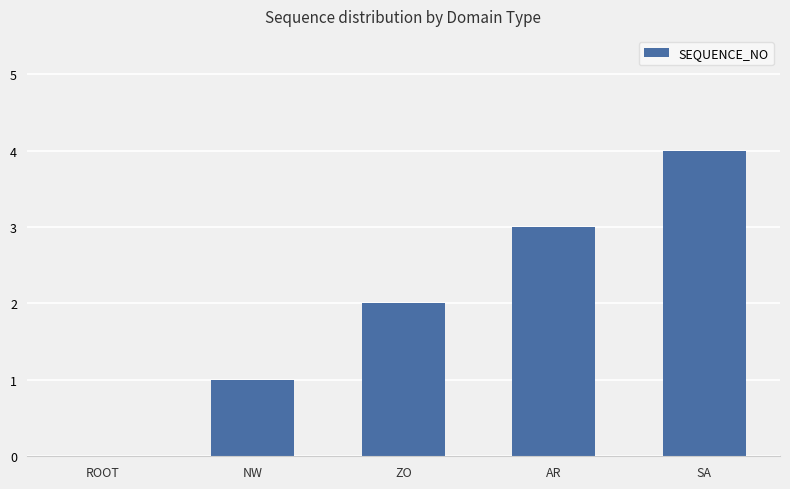

Reading left to right, extract all data points from this chart.

0	1	2	3	4